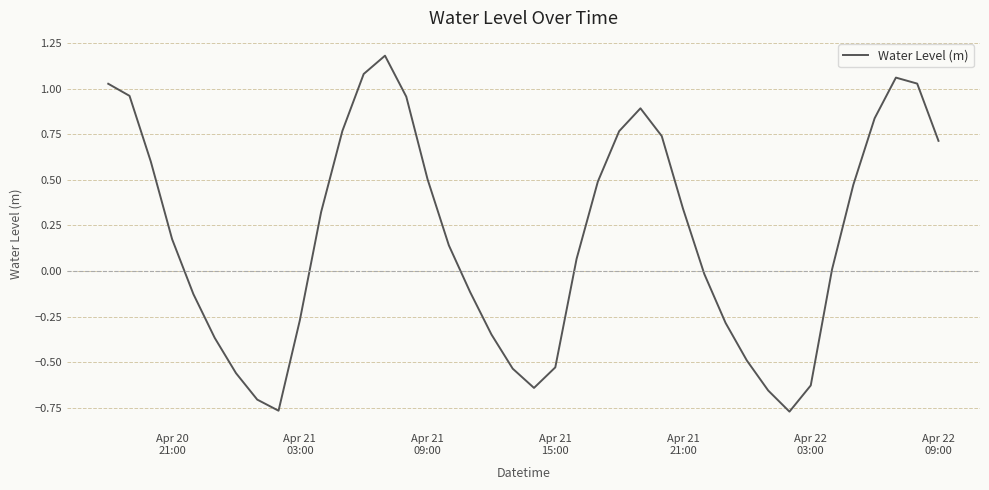

What is the difference between the maximum and minimum values?

2.0